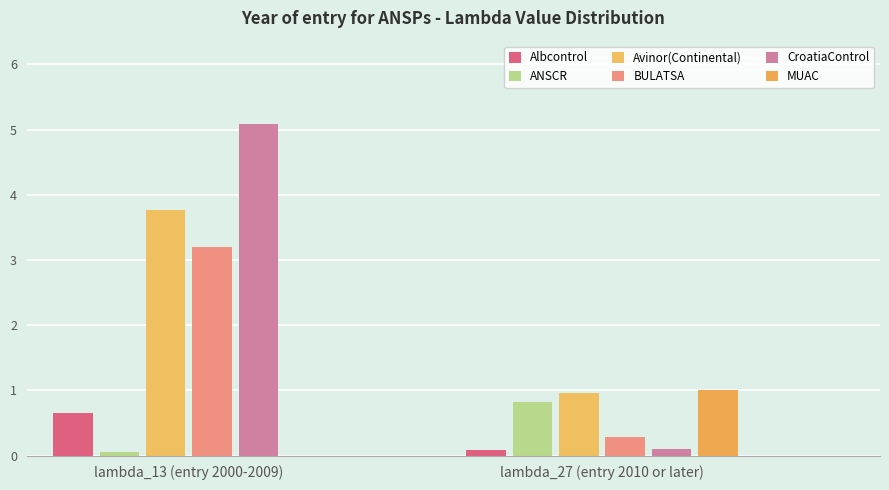

Is the value of CroatiaControl at lambda_27 greater than the value of Albcontrol at lambda_13?

No